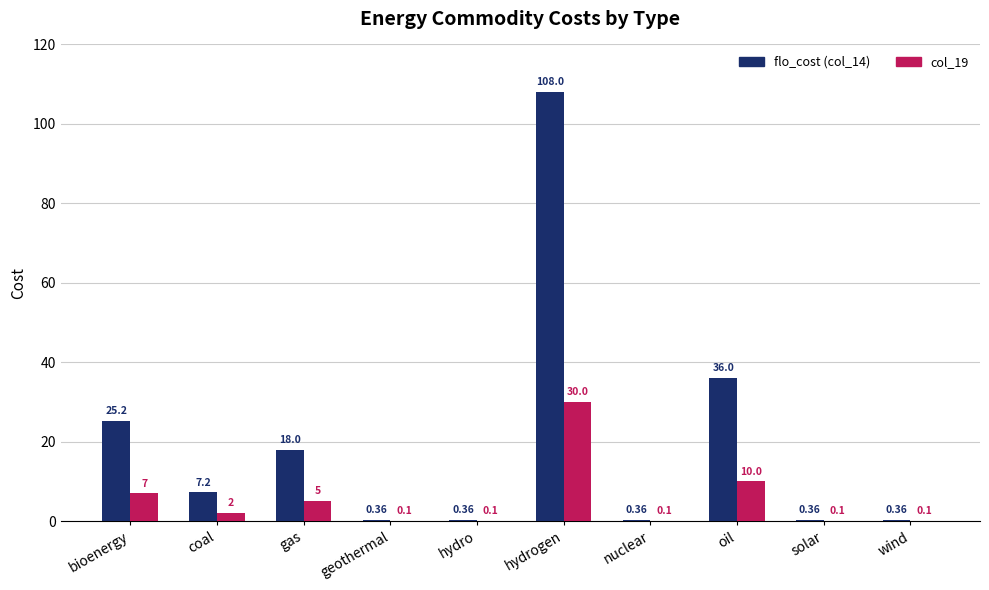

How many data points in flo_cost (col_14) are above 7?

5